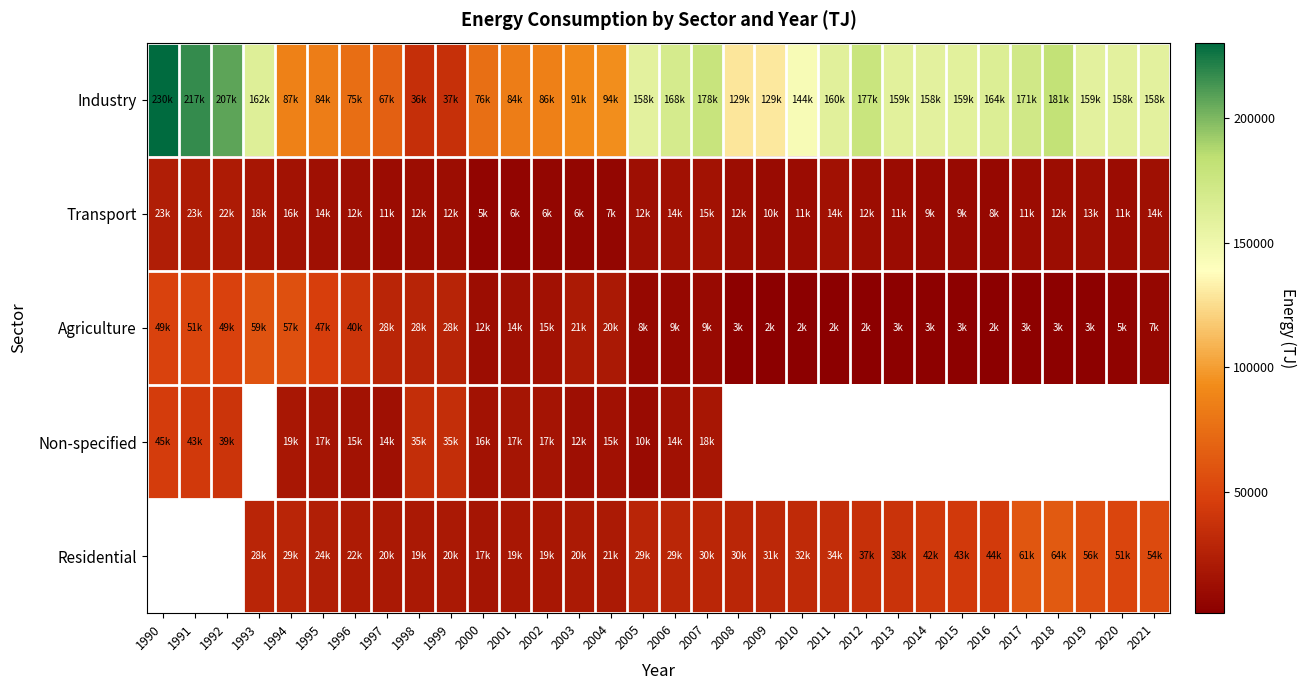

Which series has the widest spread of values?

Industry